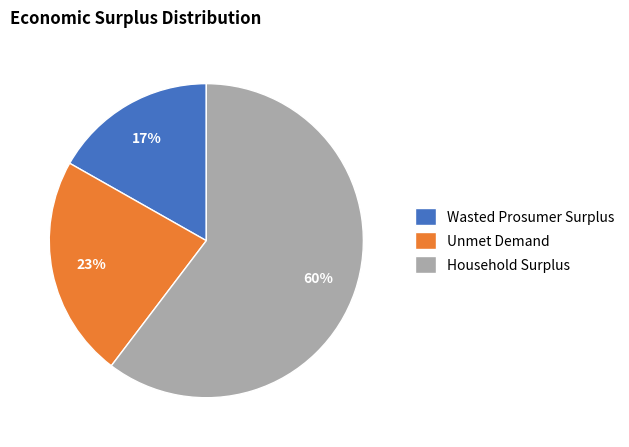

To the nearest percent, what percentage of the pie is Unmet Demand?

23%